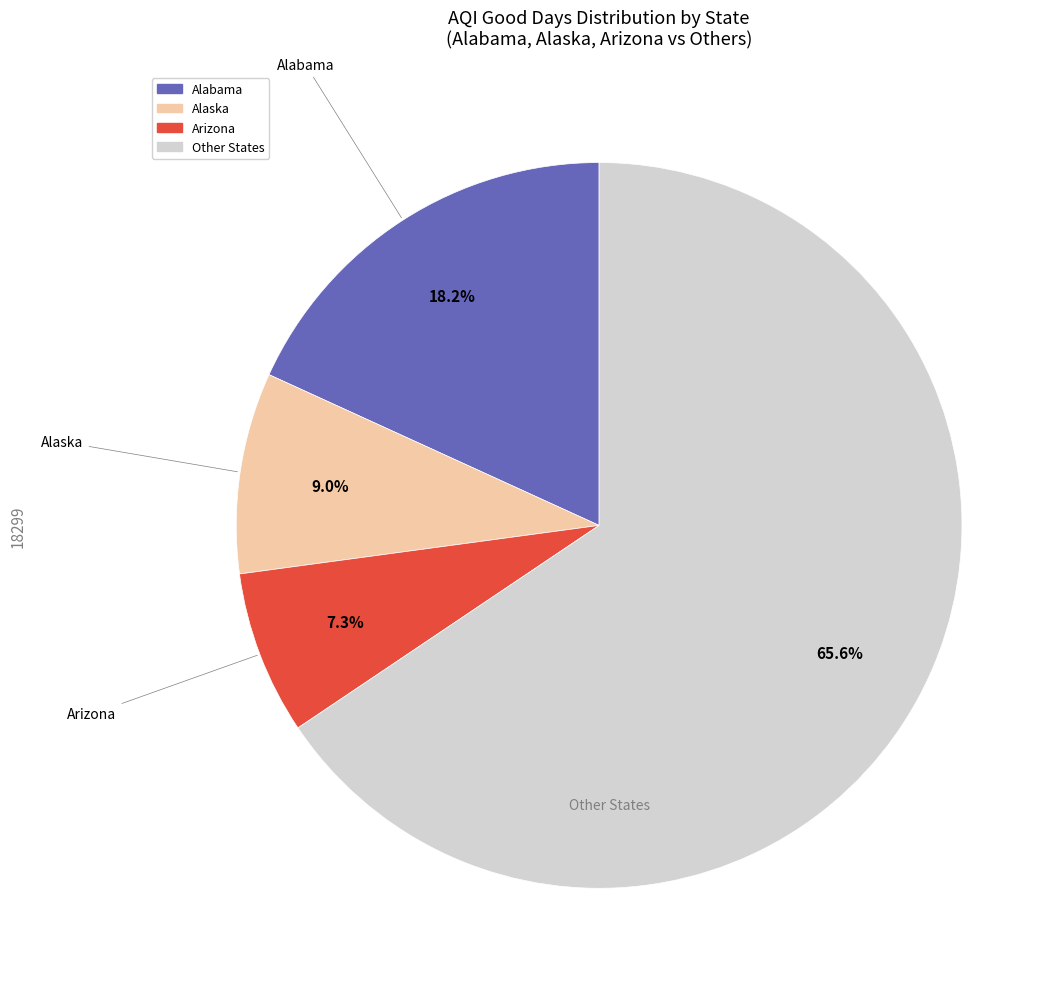

Does any single category account for the majority?

Yes